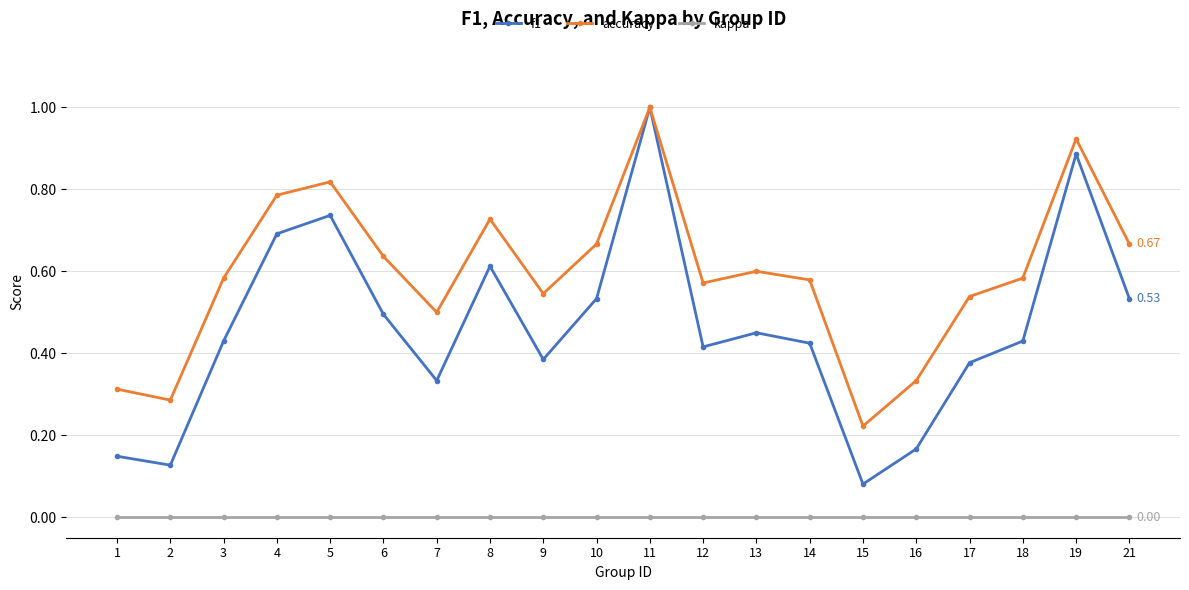

At which category does accuracy reach its first local peak?

5